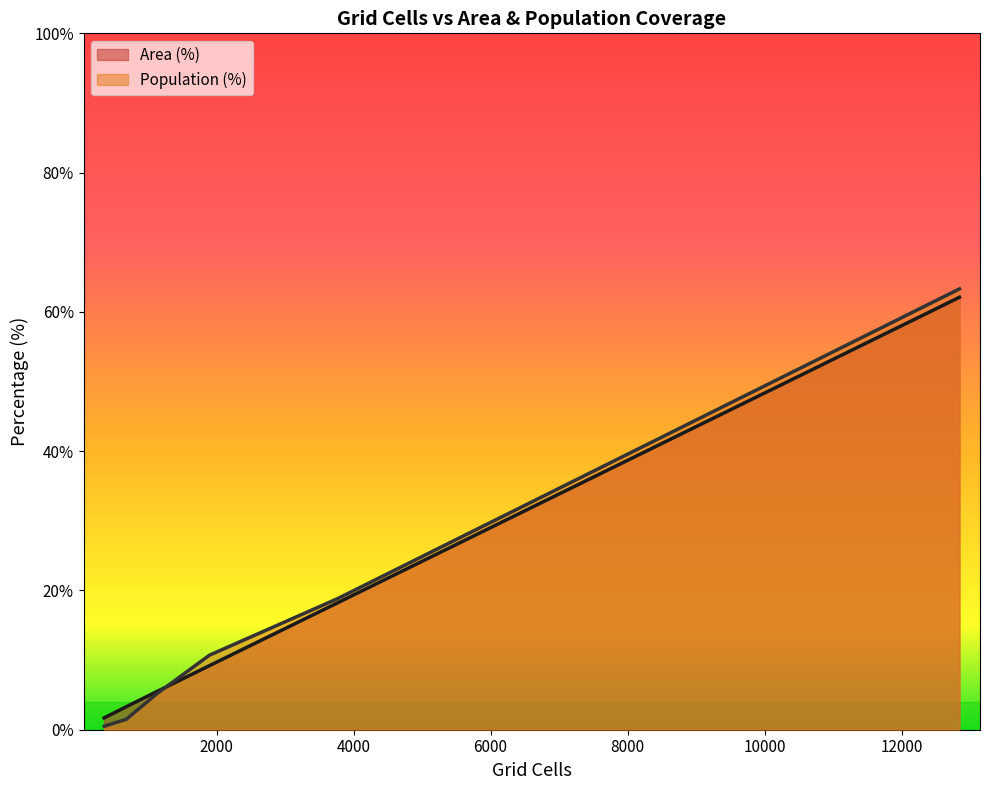

Which series has the largest range (max minus min)?

Population (%)